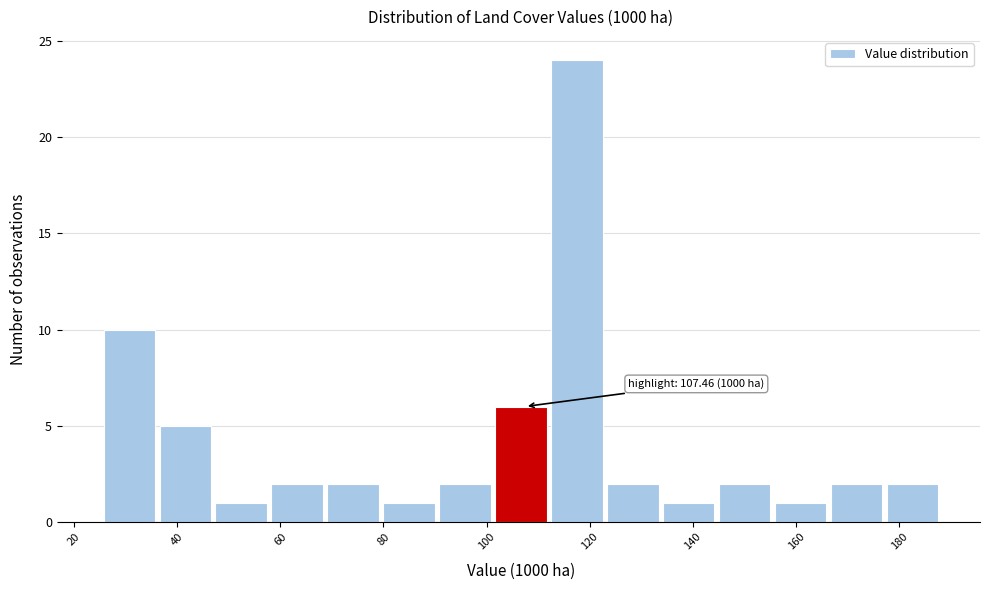

Which range on the x-axis has the tallest bar?

112 to 122